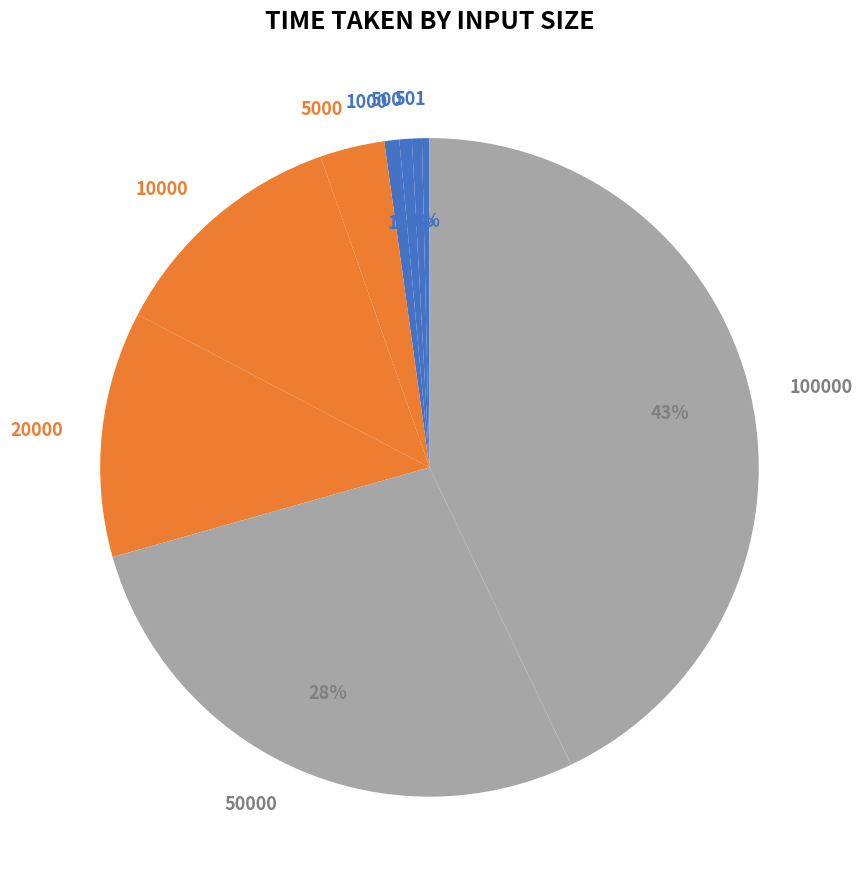

Is 10000 the majority of the pie?

No